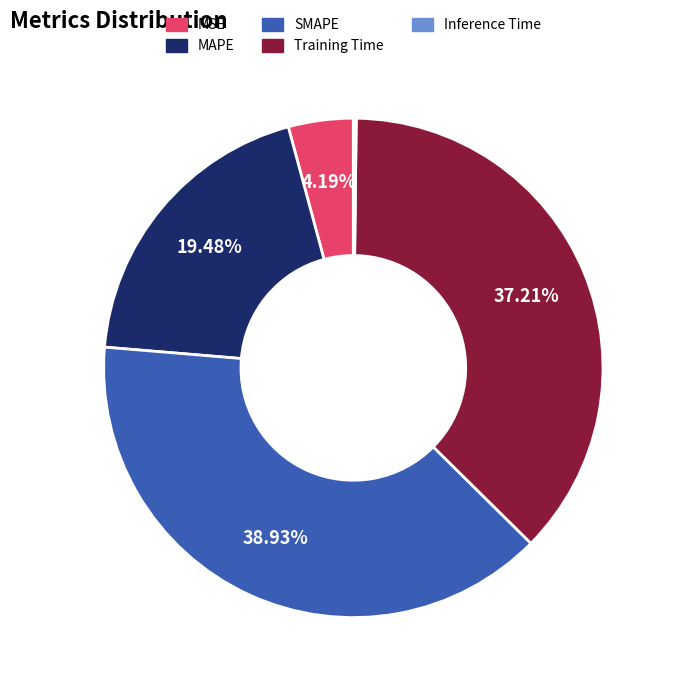

What is the largest slice in the pie chart?

SMAPE